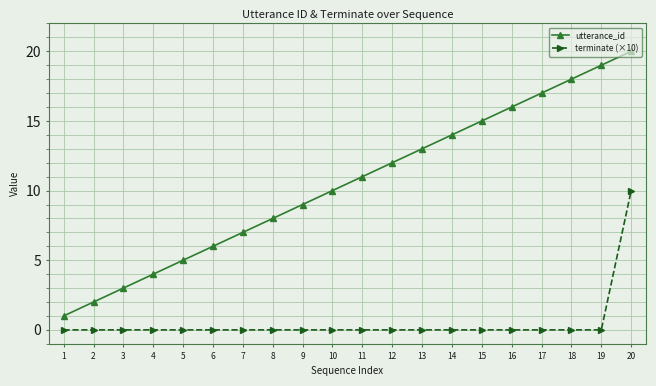

What is the total value across all series at 2?

2